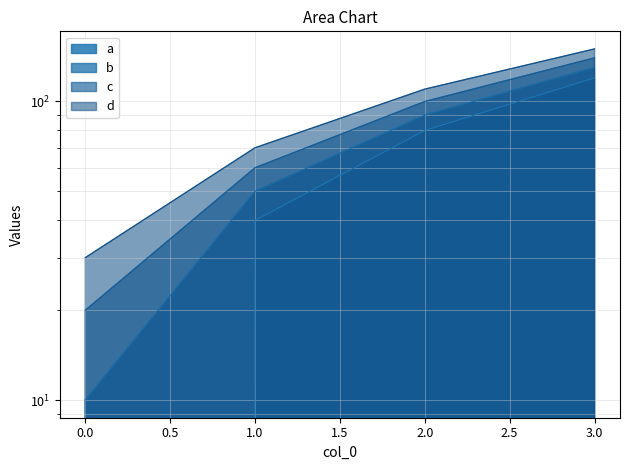

The a series shows 166 at 3. True or false?

False